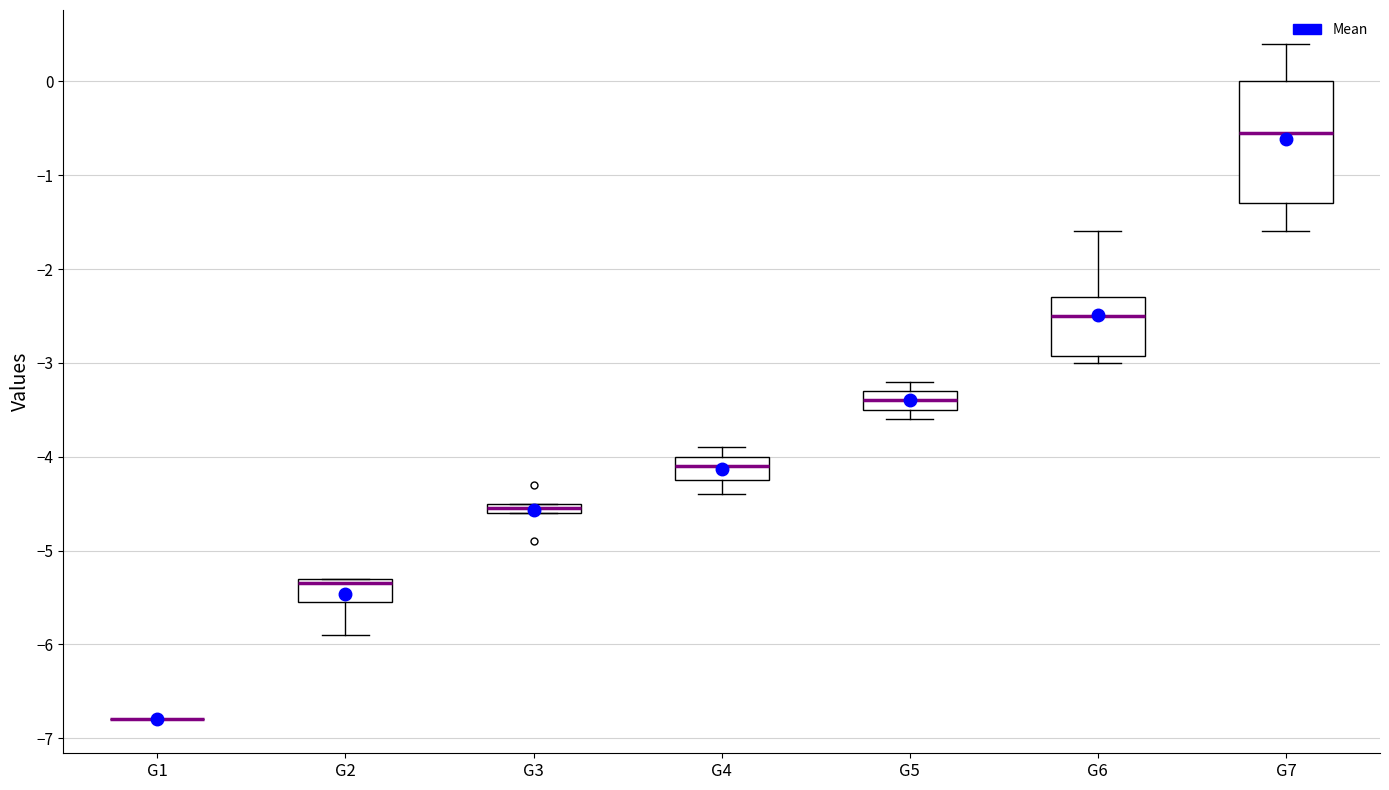

Comparing the boxes themselves (not the whiskers), which one is the tallest?

G7